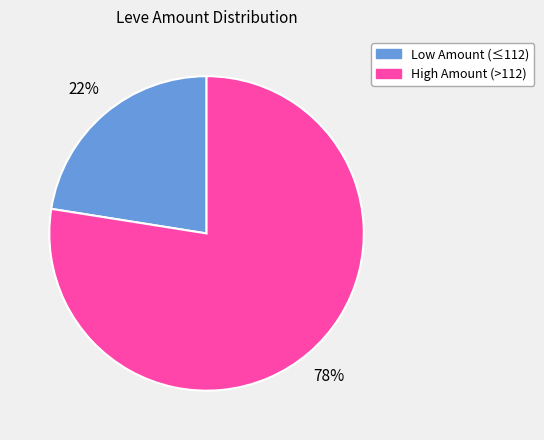

Which category has the smallest portion of the pie?

Low Amount (≤112)